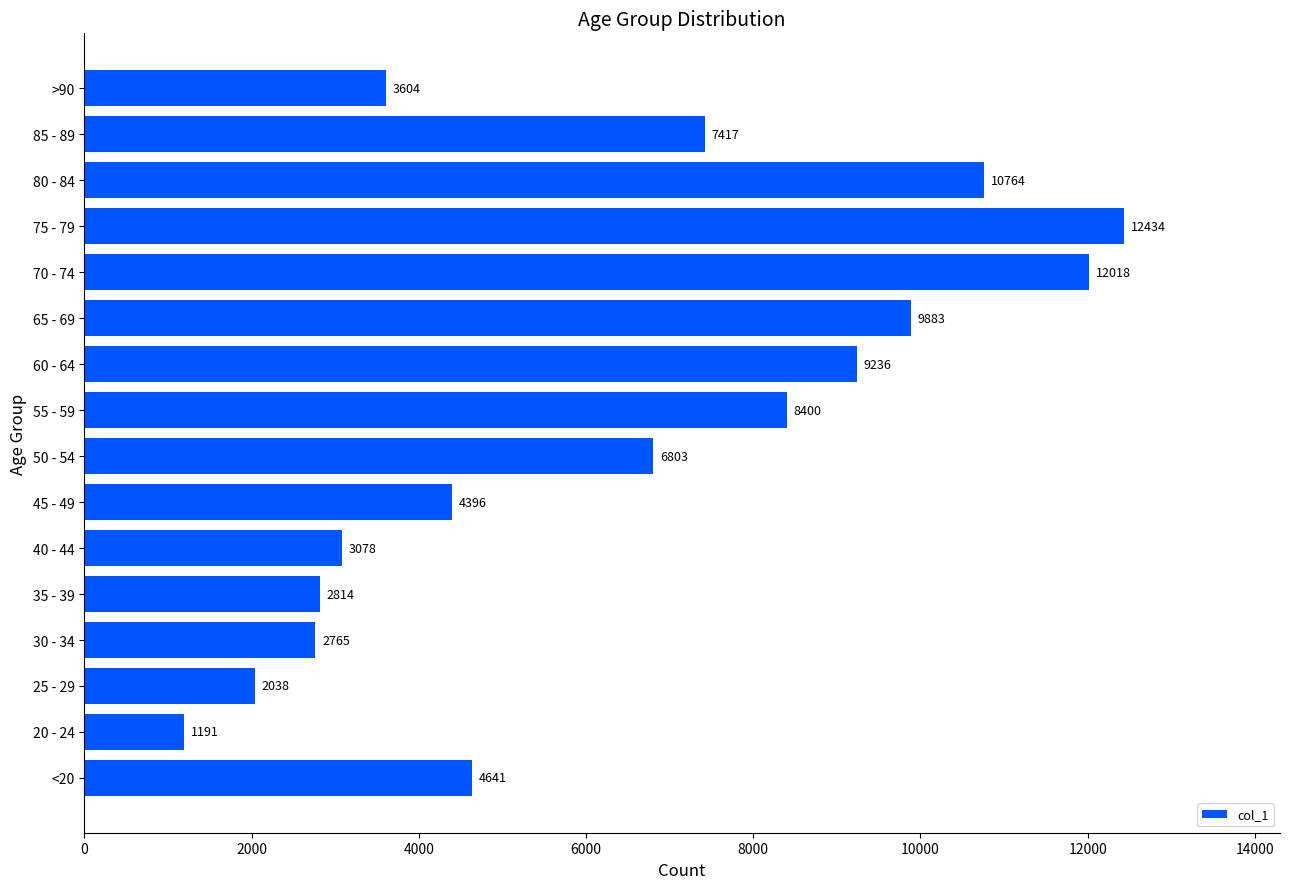

The chart shows a value of 10764 at 80 - 84. True or false?

True